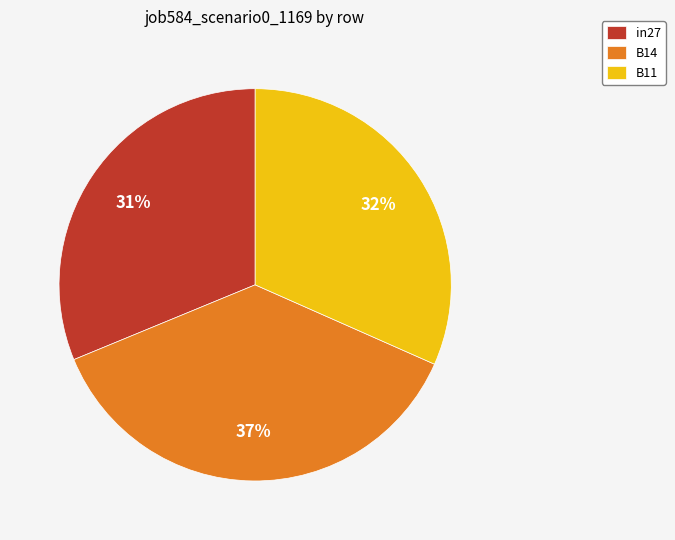

How many slices are in this pie chart?

3